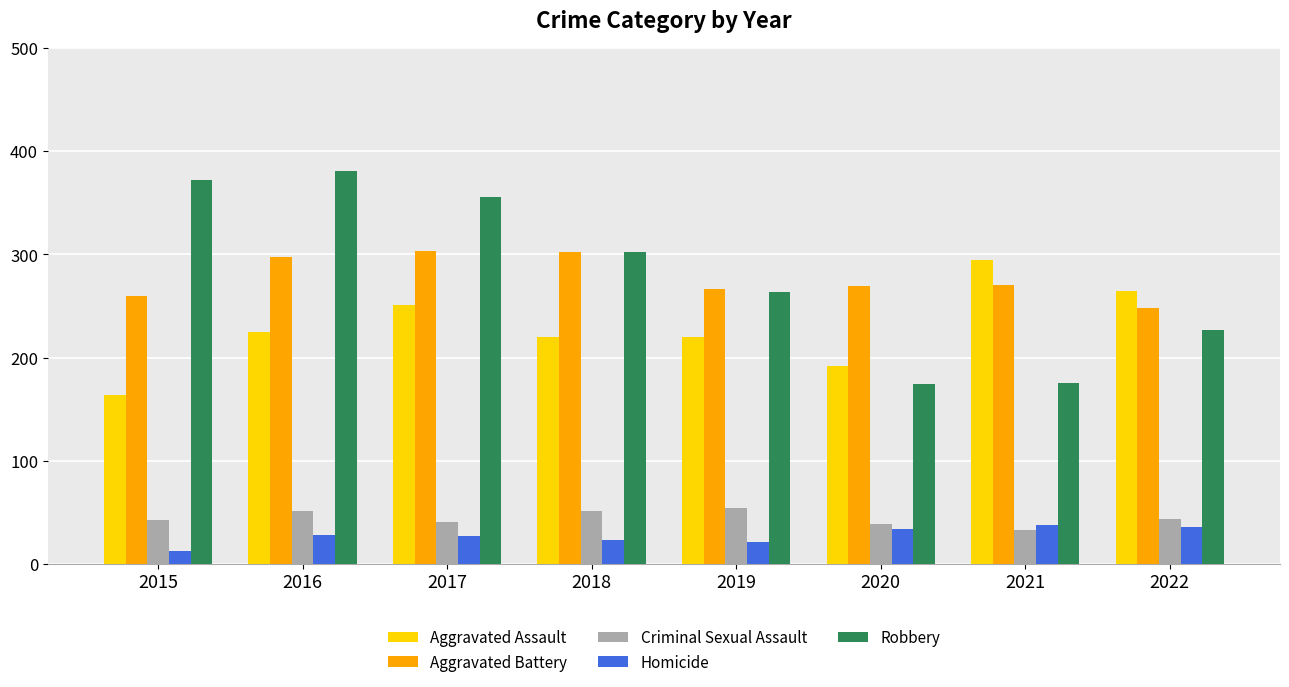

The value of Aggravated Battery at 2021 is 406. True or false?

False